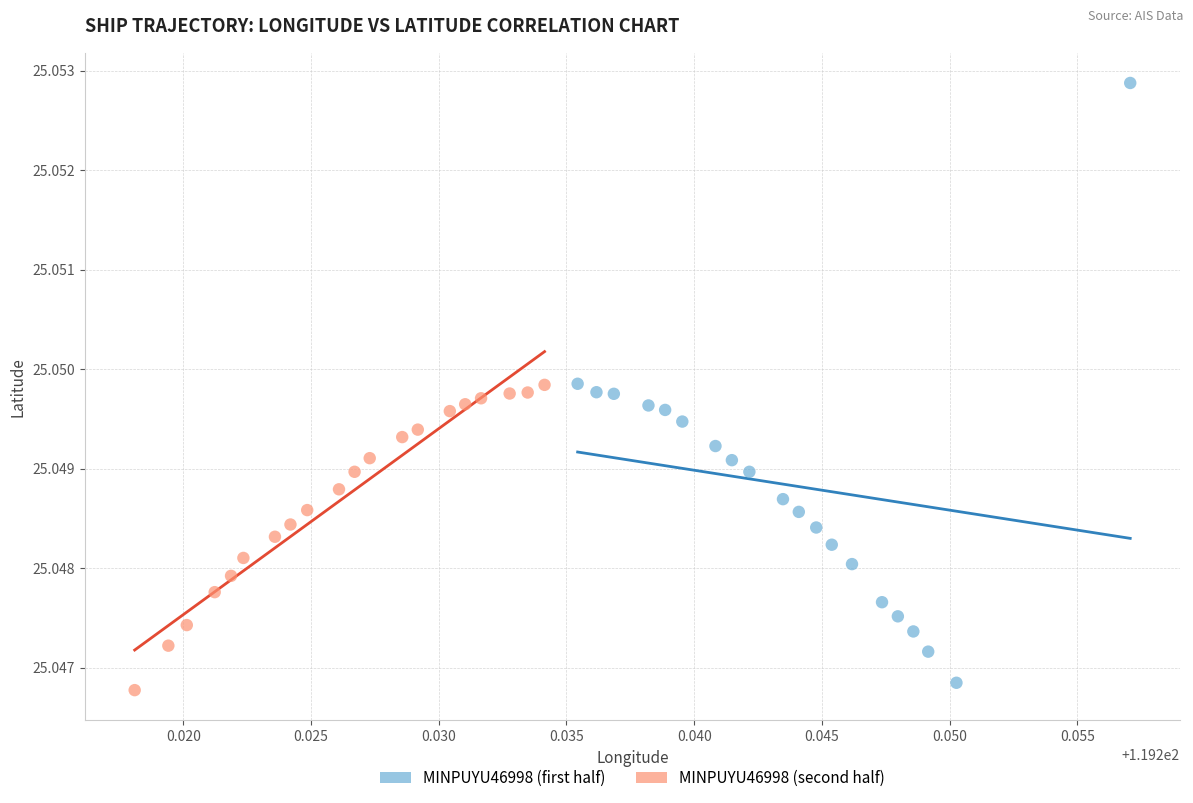

Which series has the largest Y range (max minus min)?

MINPUYU46998 (first half)